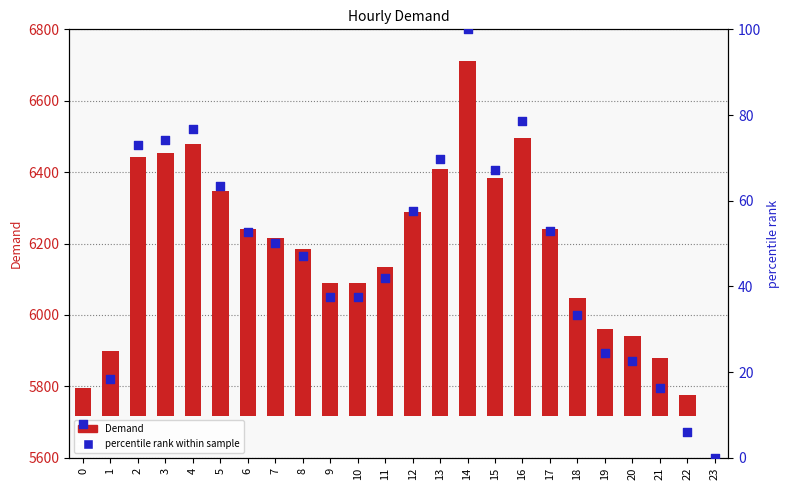

Which series contains the highest Y value?

Demand